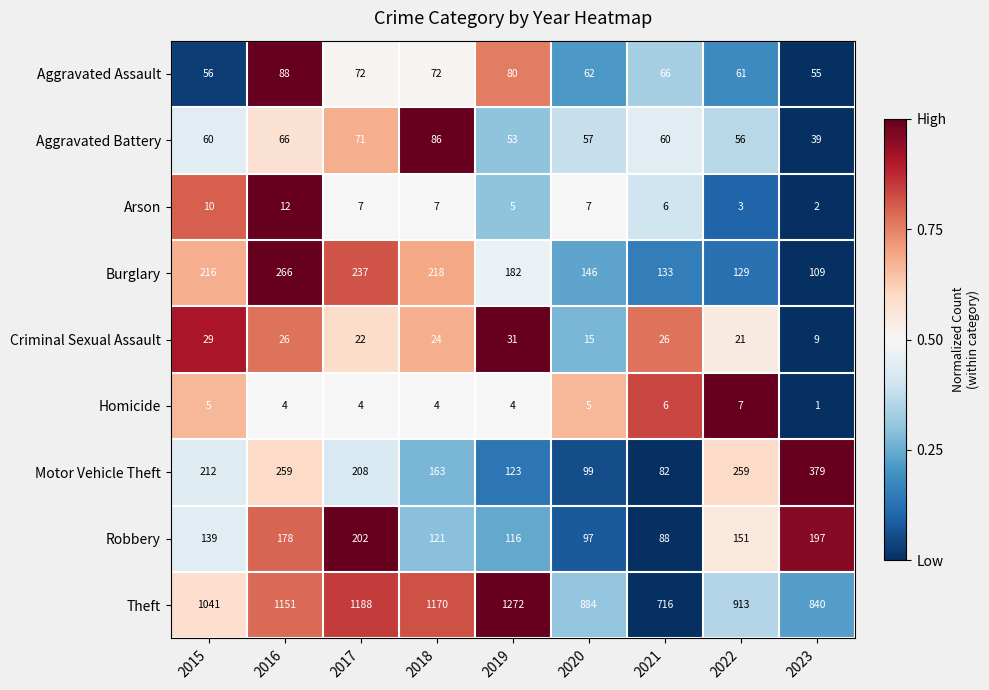

Count the number of categories in the chart.

9